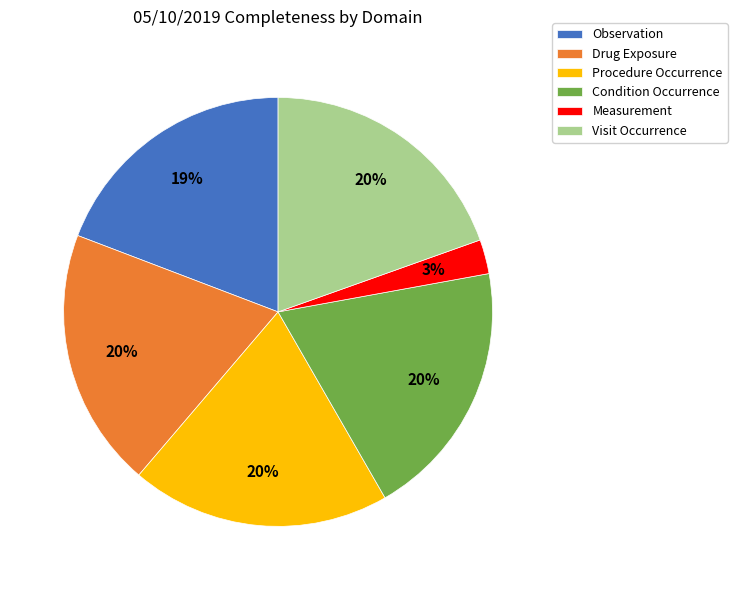

What is the smallest slice in the pie chart?

Measurement